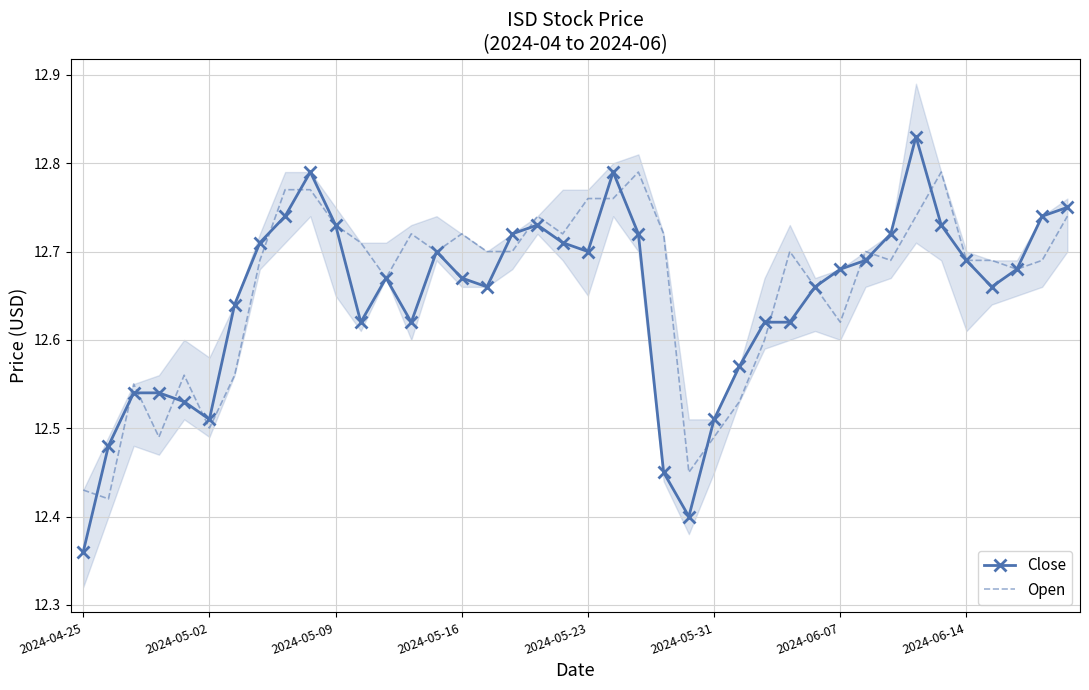

Where is Close nearest to the value 12?

2024-04-25